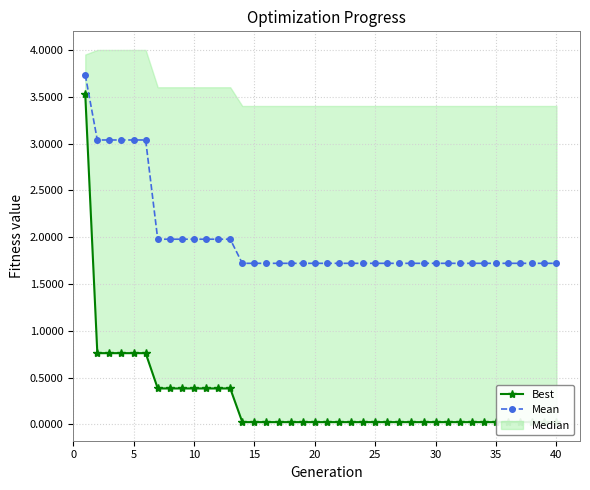

At how many categories does at least one series exceed 1?

40